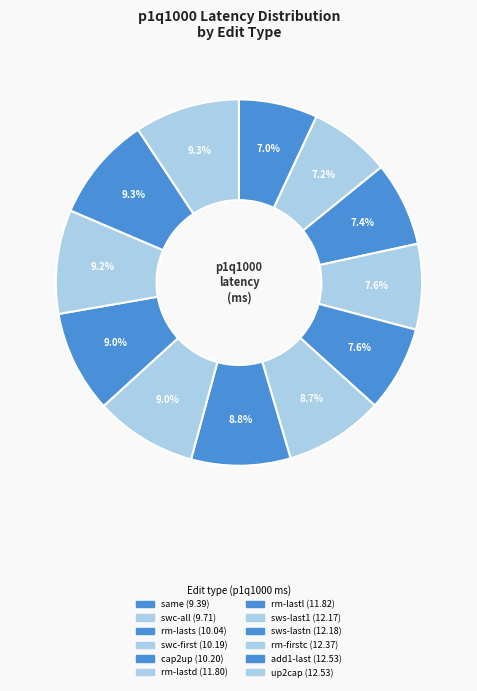

To the nearest percent, what is the average slice percentage?

8%